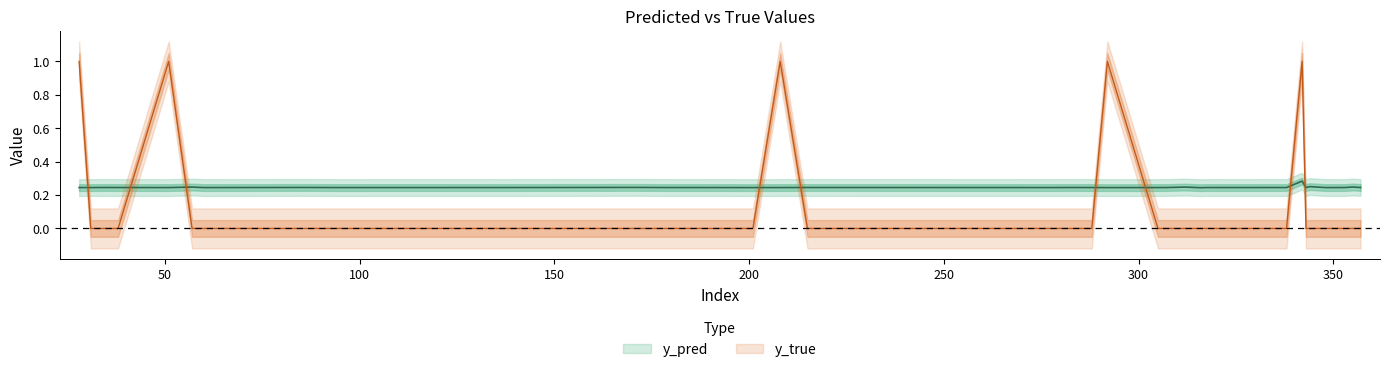

Which series has the largest total across all categories?

y_pred